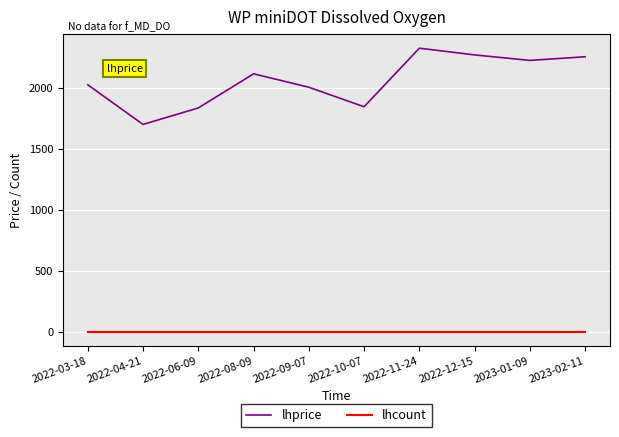

Which series has the widest spread of values?

lhprice